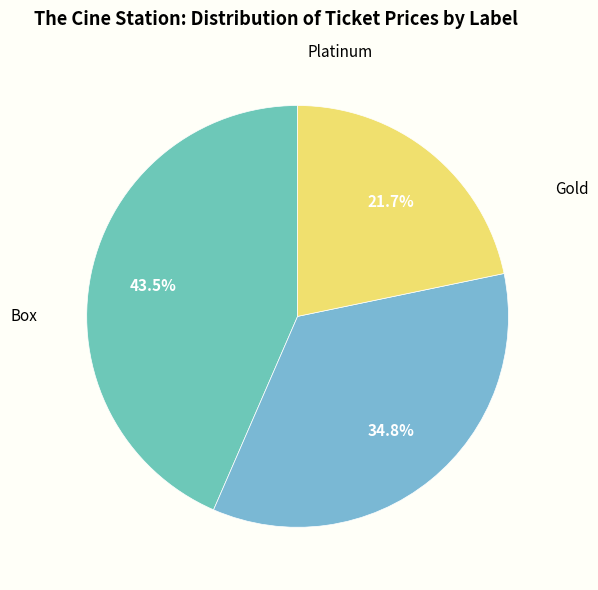

What is the largest slice in the pie chart?

Box